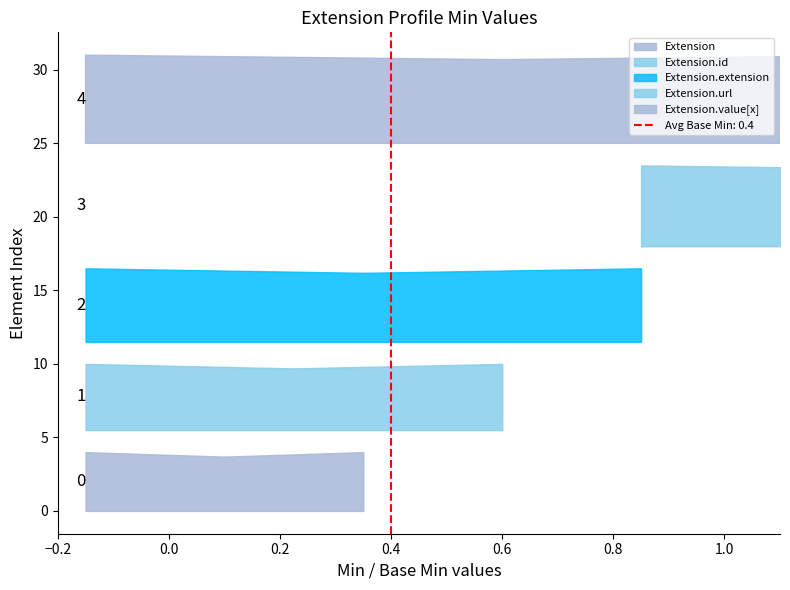

At which category does Base Min reach its first local peak?

Extension.url